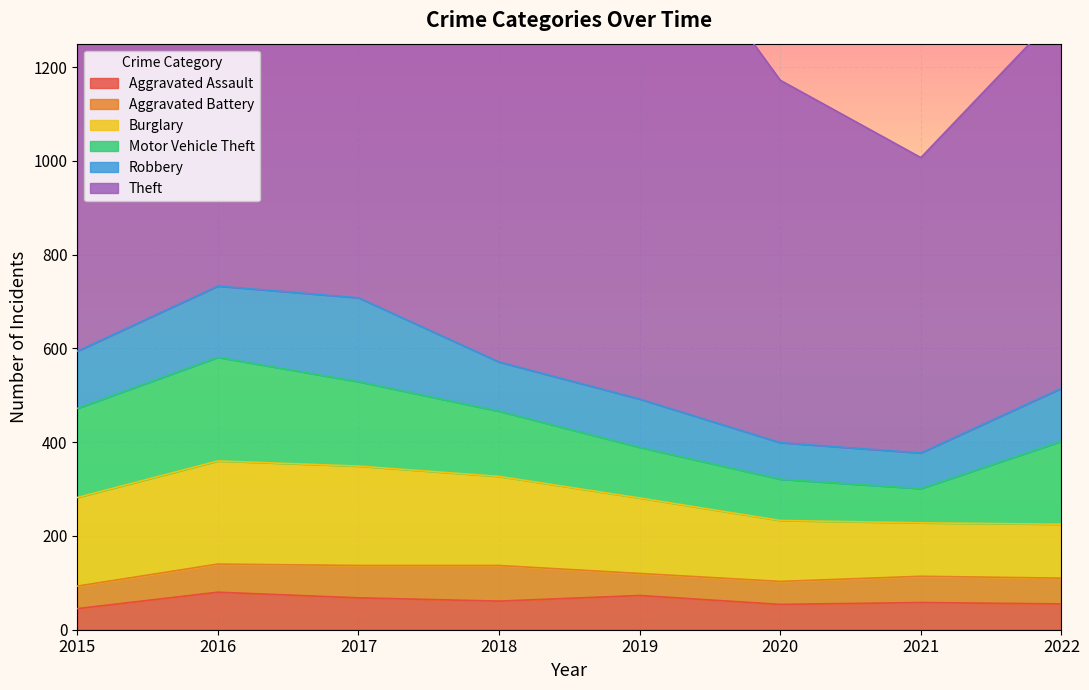

Does the chart display data point markers on the line(s)?

No